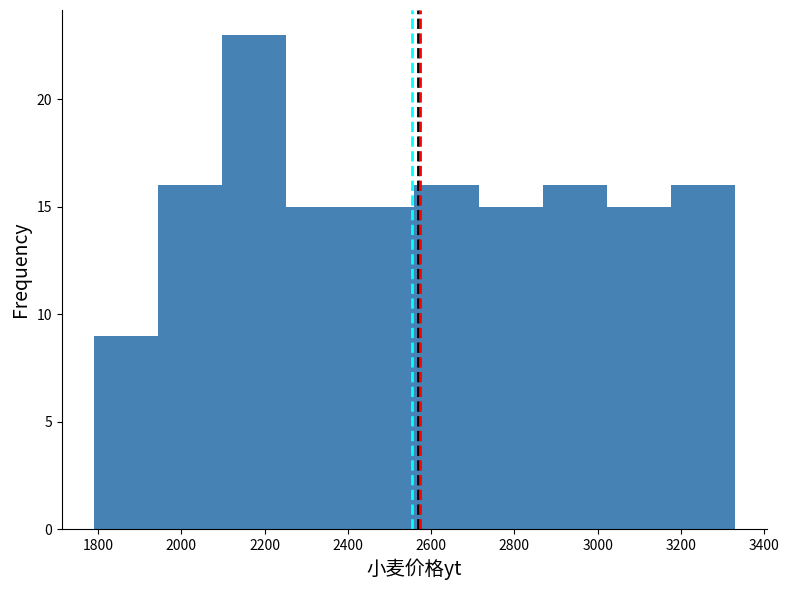

Which range on the x-axis has the tallest bar?

2098 to 2252